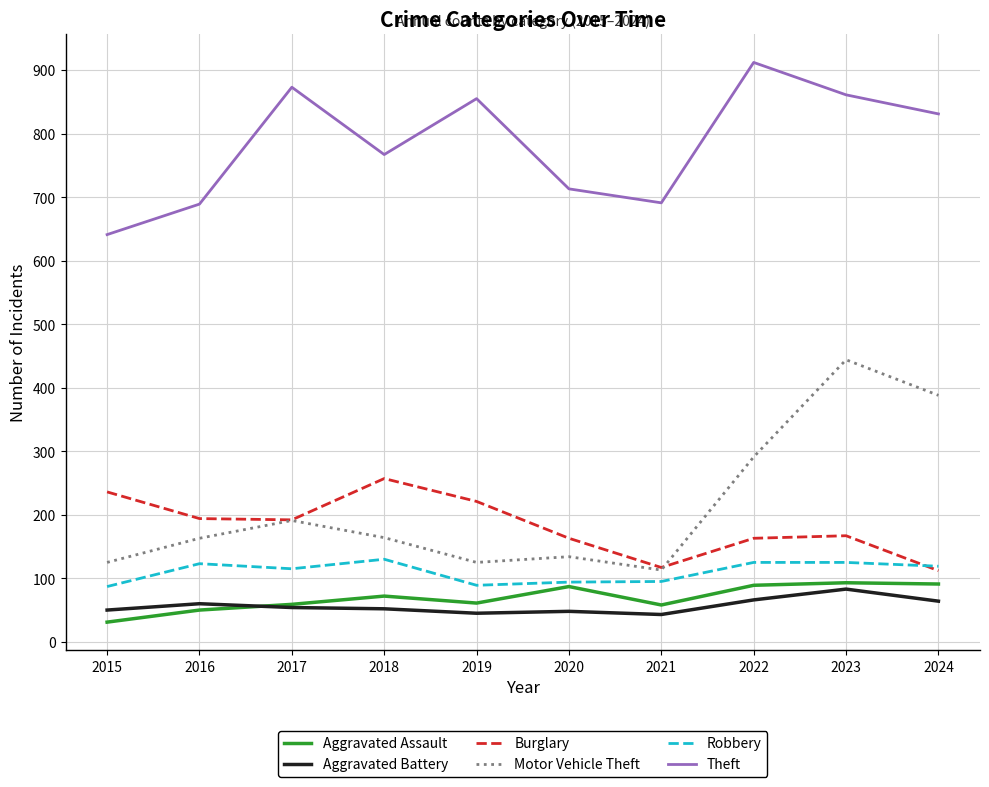

What is the smallest value displayed?

31